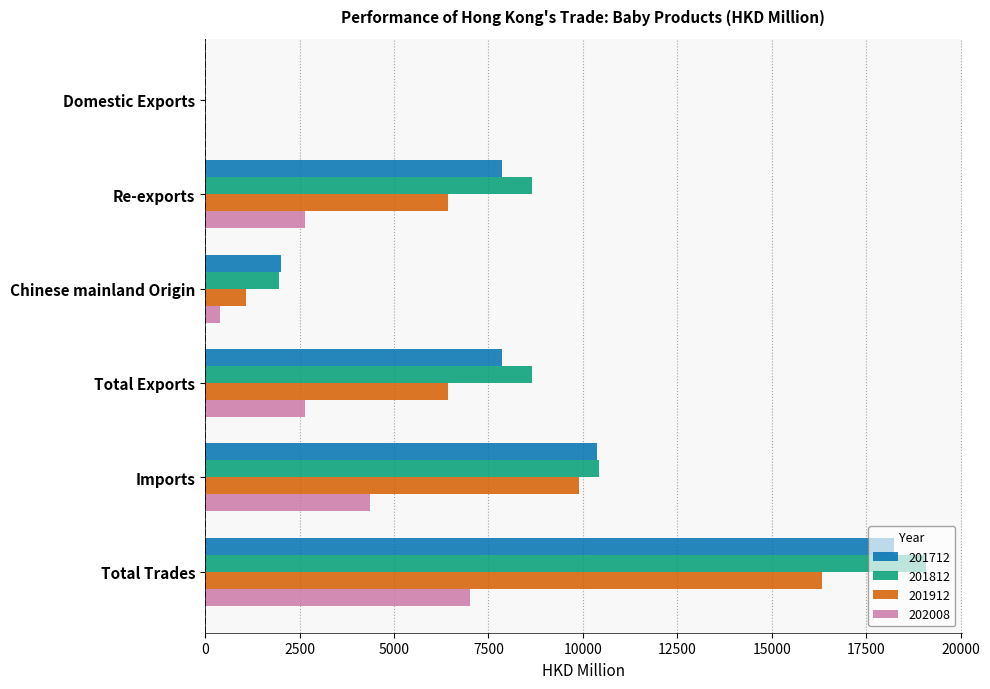

What is the sum of the 201712 values at Re-exports and Imports?

18240.6